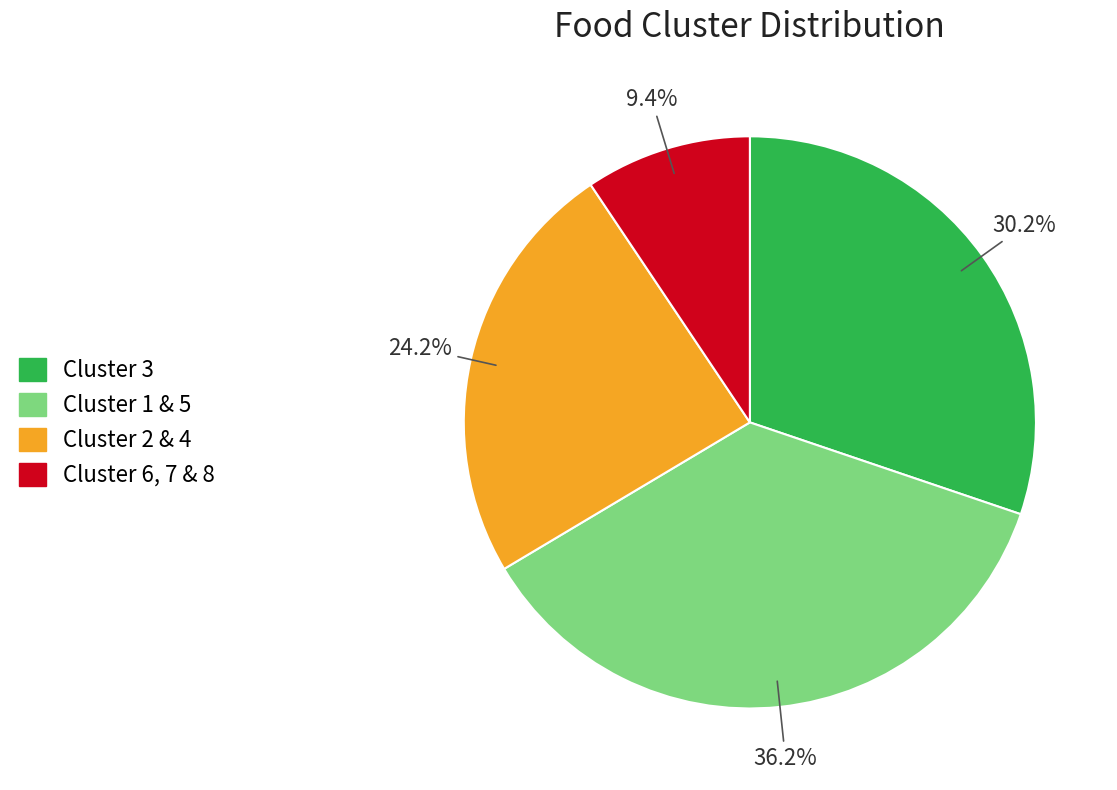

Is there a majority slice in this chart?

No